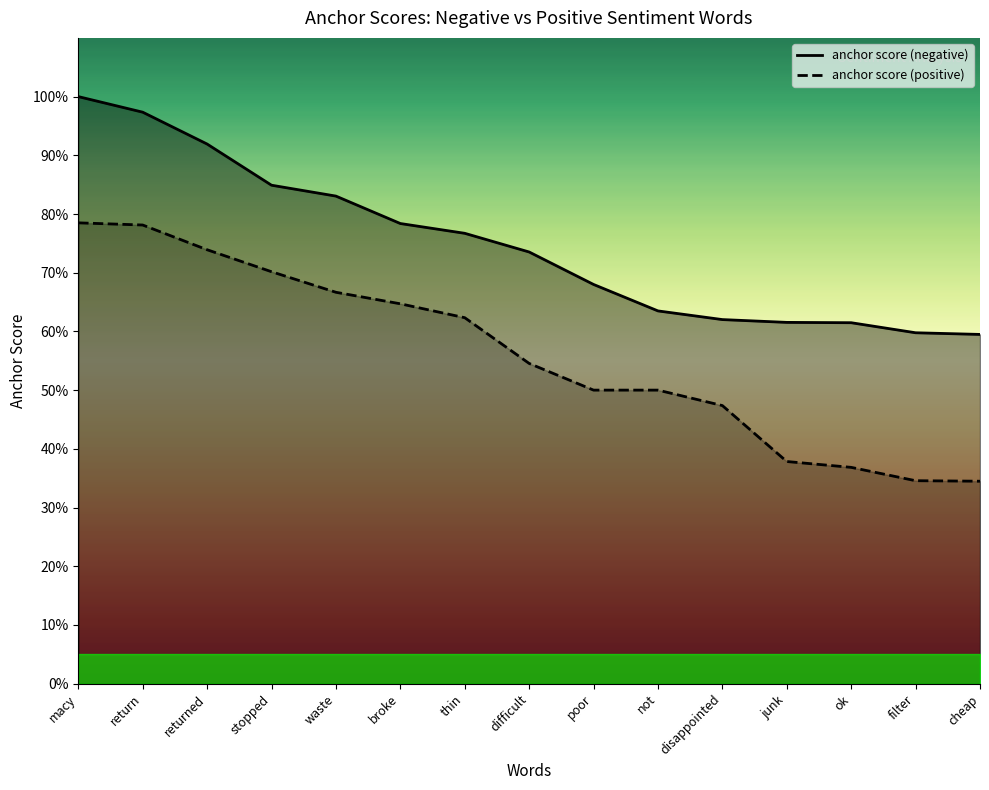

What is the label of the 13th point from the left?

ok